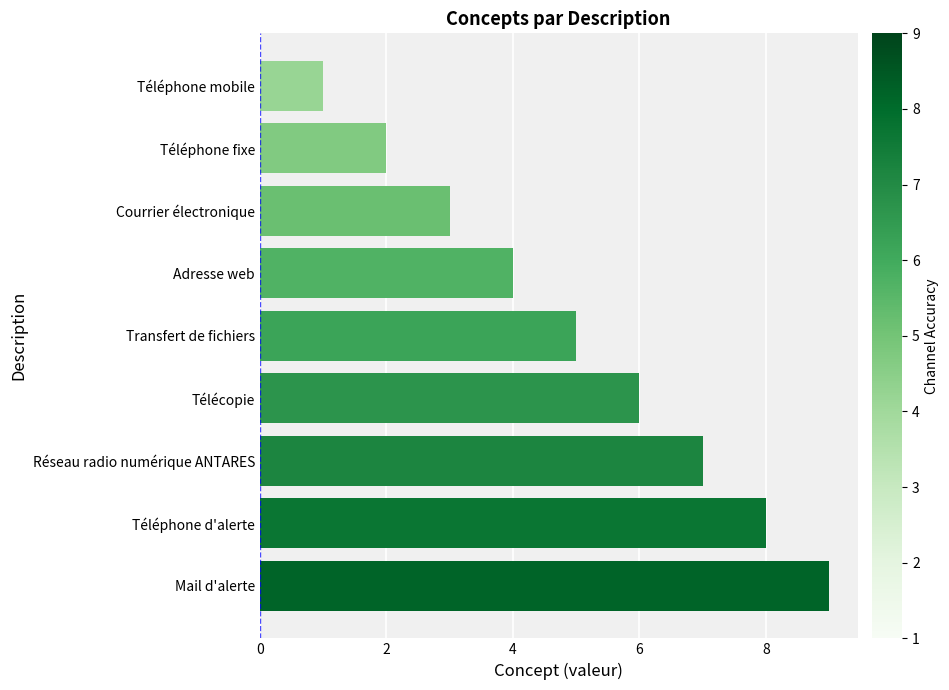

Read the value at Télécopie.

6